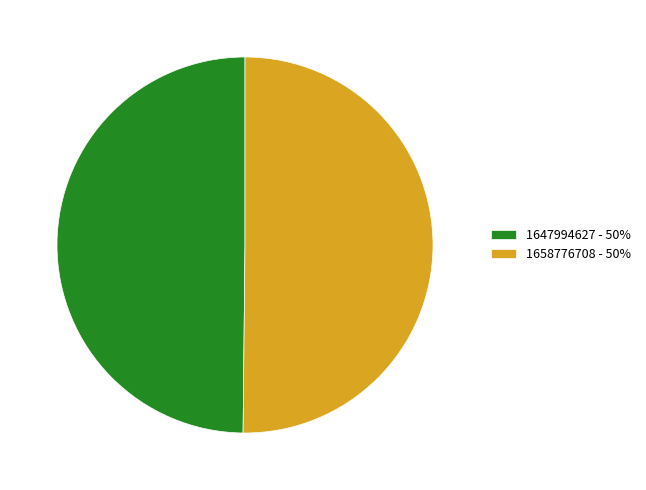

Count the number of slices in the pie.

2